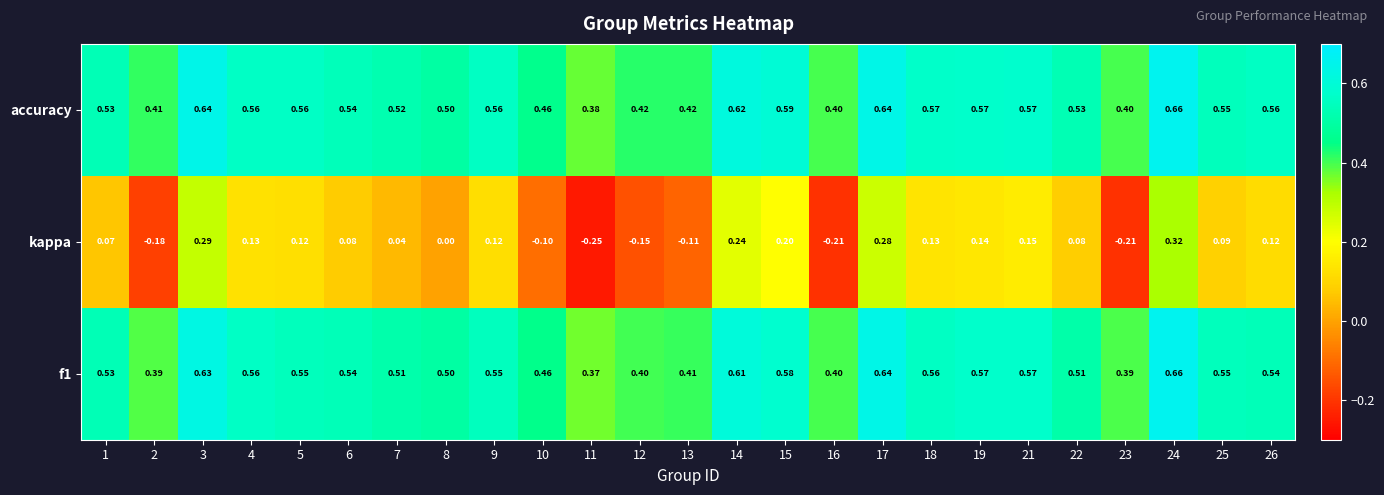

Between 7 and 11, which series saw the biggest shift?

kappa